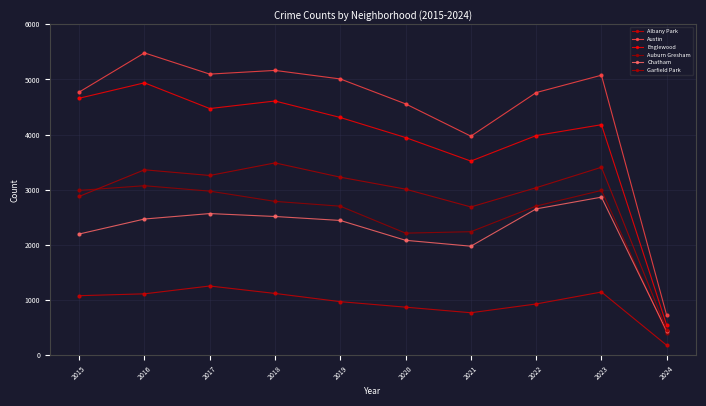

Where is the first local maximum for Garfield Park?

2016